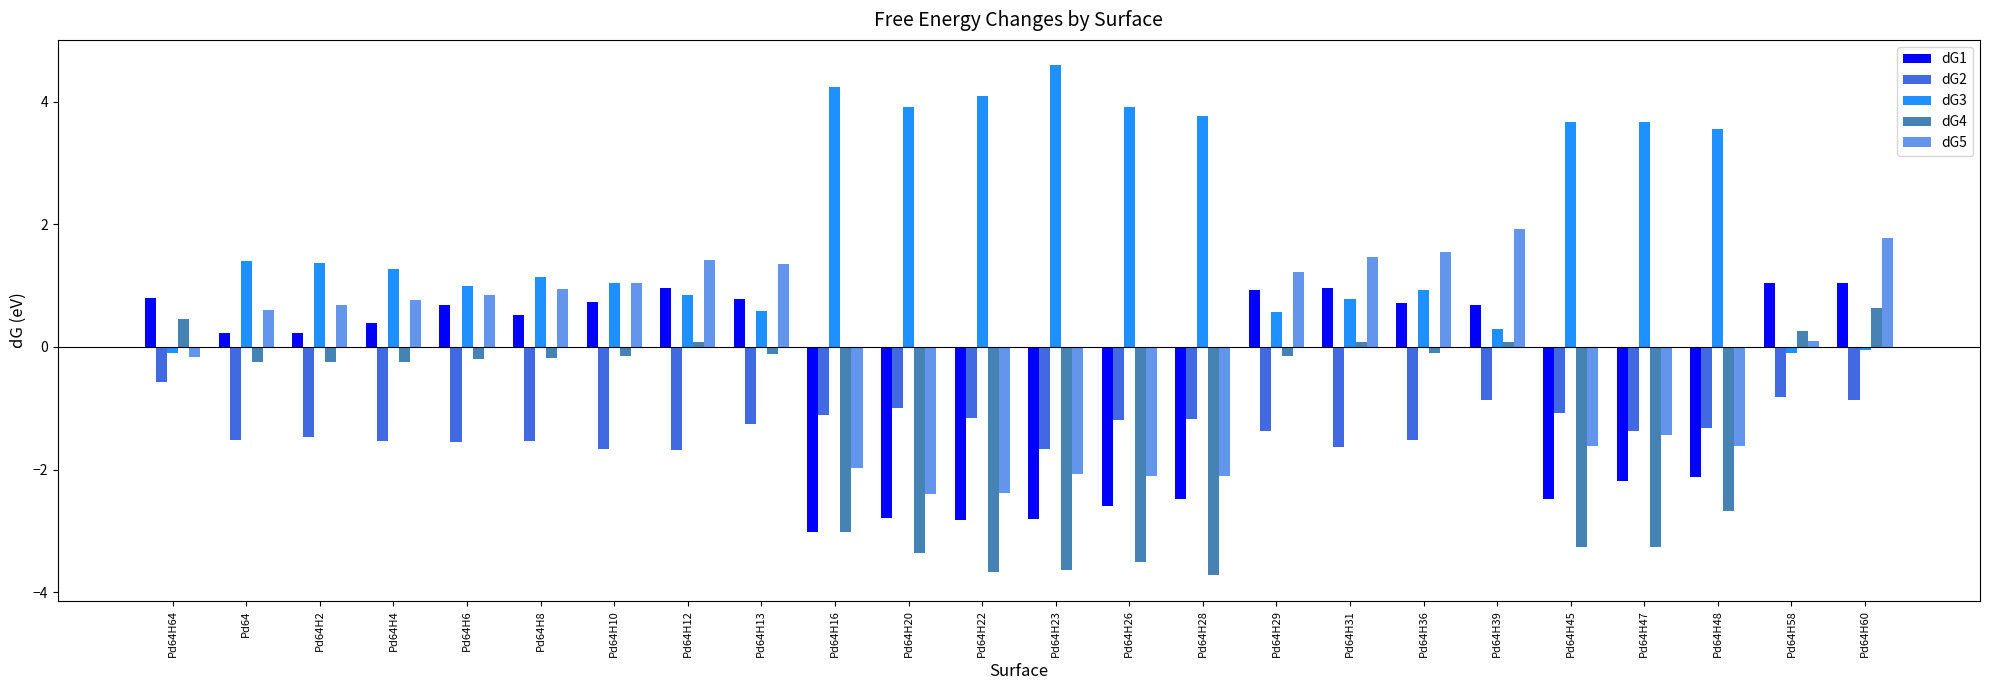

Is the value of dG1 at Pd64H47 greater than the value of dG5 at Pd64H47?

No